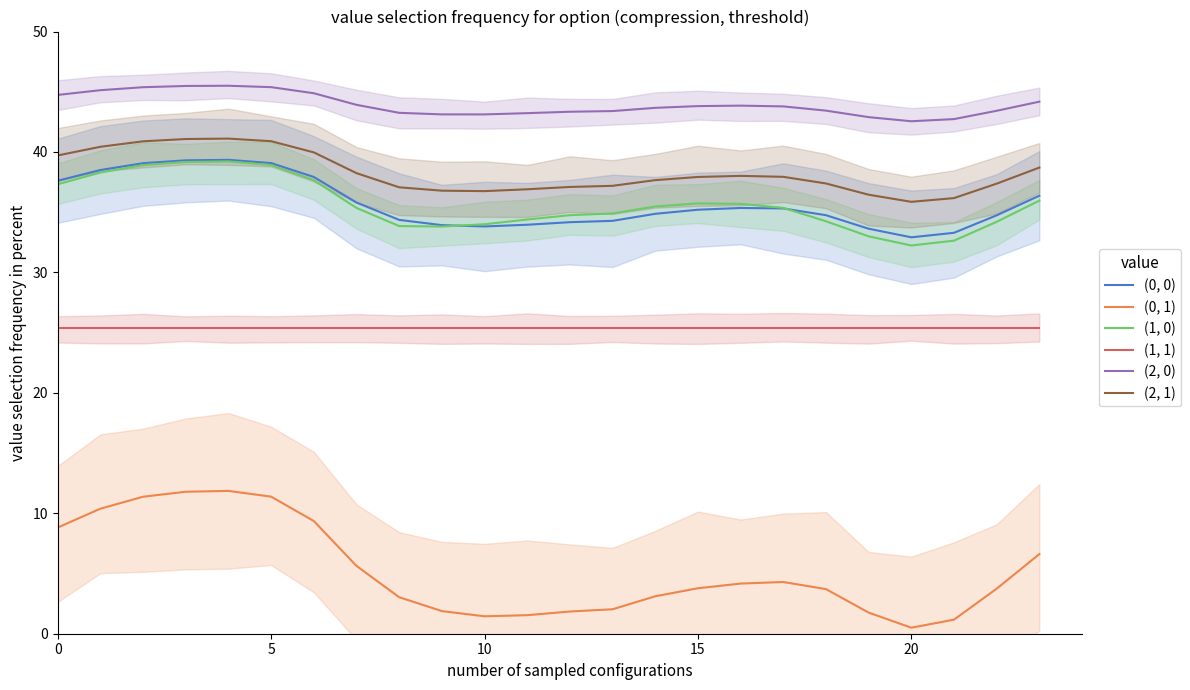

How many data points in (0, 1) are above 3?

16